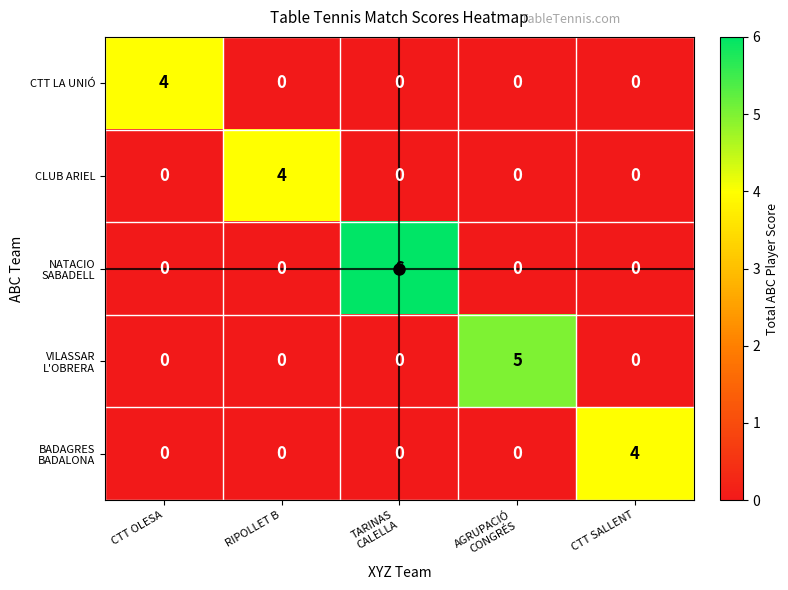

What is the maximum value shown in the chart?

6